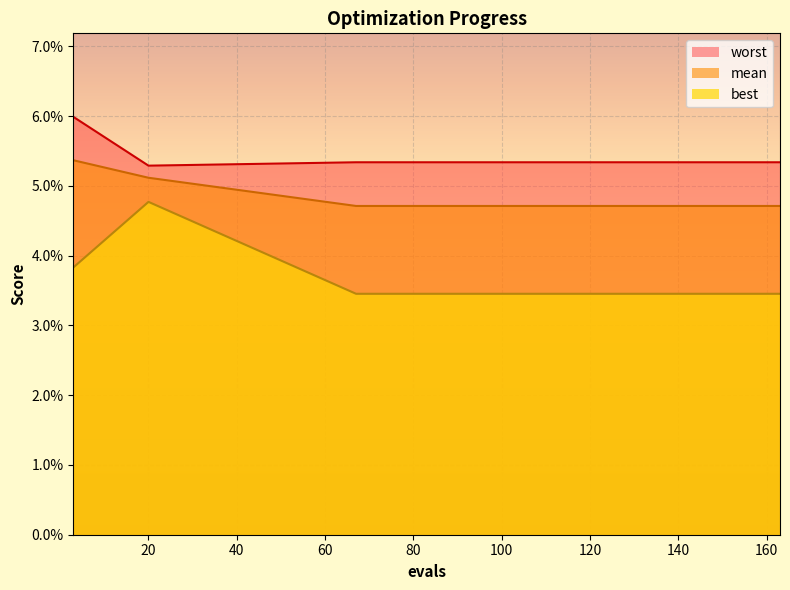

Reading right to left, list all the values displayed in this chart.

mean: 0.0	0.0	0.0	0.0	0.0	0.0	0.0	0.0	0.0	0.0	0.0	0.0	0.0	0.1	0.1
best: 0.0	0.0	0.0	0.0	0.0	0.0	0.0	0.0	0.0	0.0	0.0	0.0	0.0	0.0	0.0
worst: 0.1	0.1	0.1	0.1	0.1	0.1	0.1	0.1	0.1	0.1	0.1	0.1	0.1	0.1	0.1